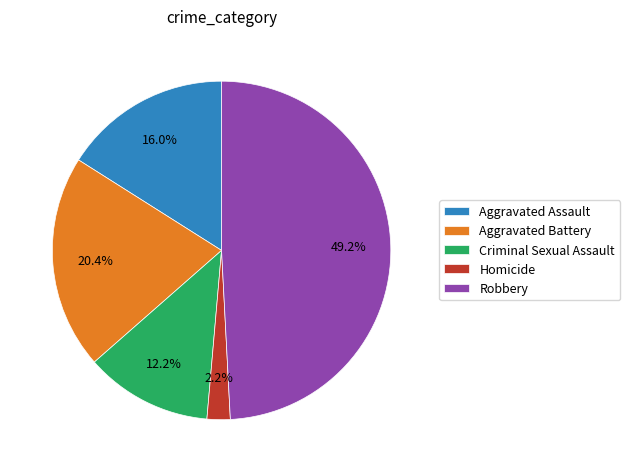

How many slices are in this pie chart?

5